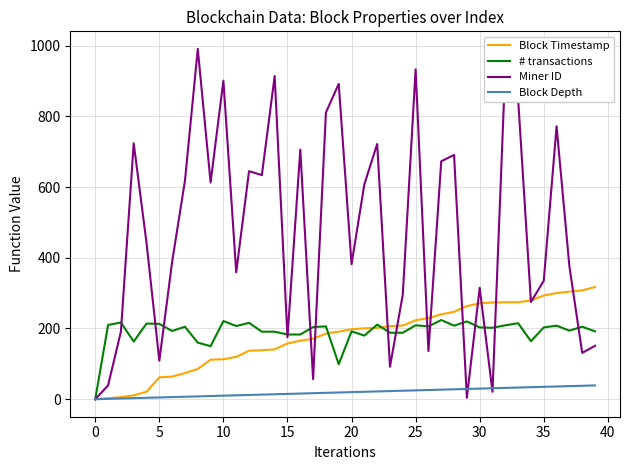

Which series has the widest spread of values?

Miner ID